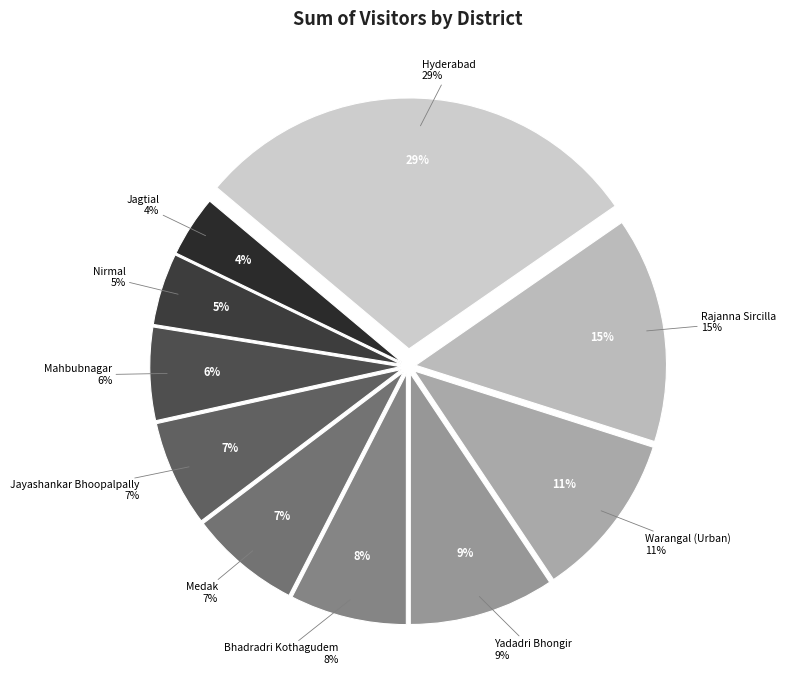

Does Nirmal account for over 50% of the chart?

No